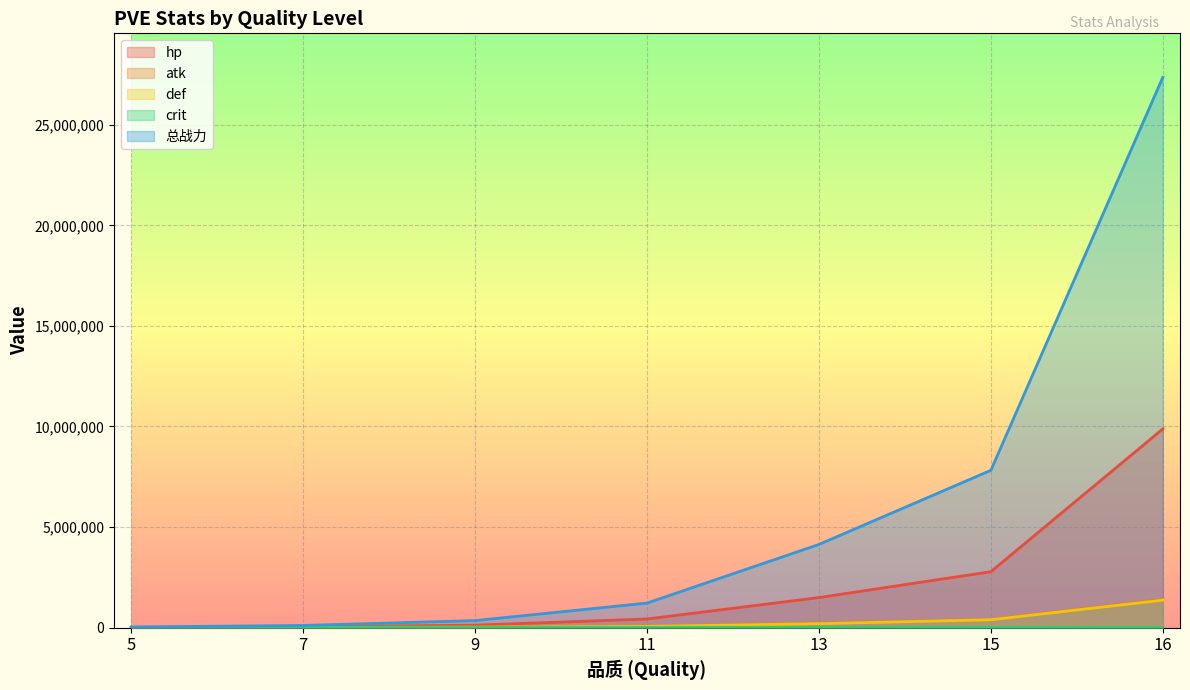

True or false: def and hp cross at least once.

False